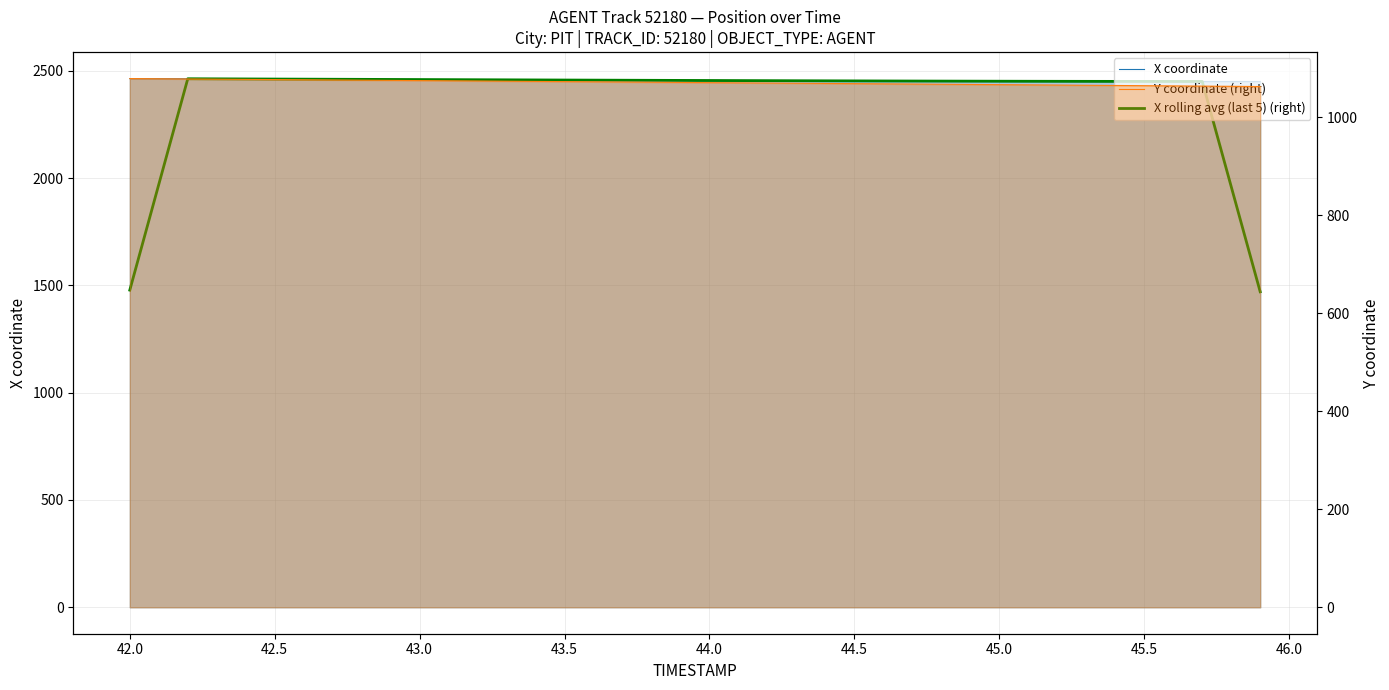

Reading right to left, transcribe all the data shown in this chart.

X coordinate: 2449.8	2449.9	2449.9	2450.0	2450.1	2450.3	2450.4	2450.6	2450.8	2451.0	2451.3	2451.6	2451.9	2452.2	2452.5	2452.8	2453.2	2453.6	2454.0	2454.4	2454.8	2455.2	2455.7	2456.1	2456.5	2457.0	2457.4	2457.9	2458.4	2458.8	2459.3	2459.7	2460.2	2460.7	2461.1	2461.6	2462.0	2462.5	2462.9	2463.4
X rolling avg (last 5): 1469.9	1959.9	2450.0	2450.0	2450.2	2450.3	2450.4	2450.6	2450.8	2451.1	2451.3	2451.6	2451.9	2452.2	2452.5	2452.9	2453.2	2453.6	2454.0	2454.4	2454.8	2455.2	2455.7	2456.1	2456.5	2457.0	2457.4	2457.9	2458.4	2458.8	2459.3	2459.7	2460.2	2460.7	2461.1	2461.6	2462.0	2462.5	1970.2	1477.8
Y coordinate (right): 1062.7	1063.2	1063.6	1064.0	1064.5	1064.9	1065.3	1065.7	1066.2	1066.6	1067.0	1067.4	1067.8	1068.2	1068.6	1069.0	1069.4	1069.8	1070.3	1070.7	1071.1	1071.5	1071.9	1072.4	1072.8	1073.2	1073.6	1074.0	1074.4	1074.8	1075.3	1075.7	1076.1	1076.5	1076.9	1077.3	1077.7	1078.2	1078.6	1079.0